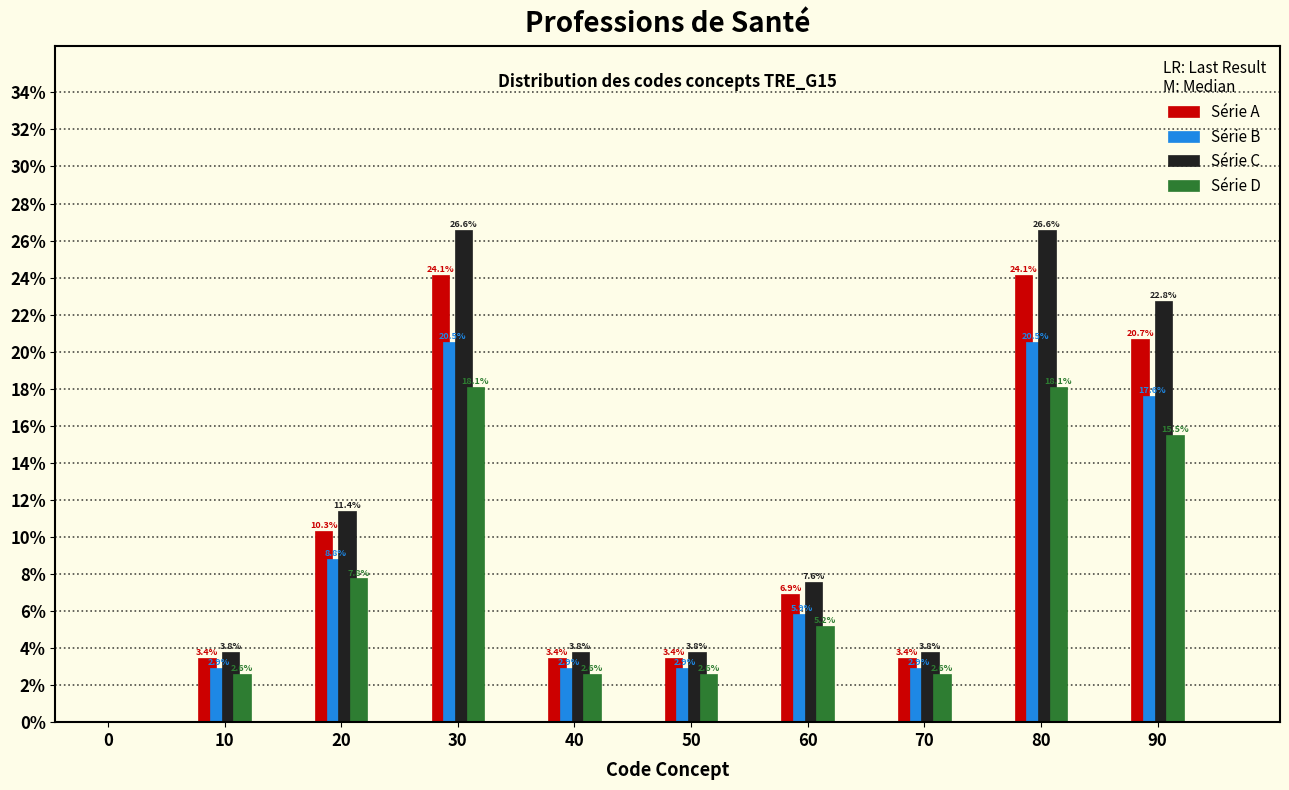

Reading right to left, list all the values displayed in this chart.

Série A: 90=20.7	80=24.1	70=3.4	60=6.9	50=3.4	40=3.4	30=24.1	20=10.3	10=3.4	0=0.0
Série B: 90=17.6	80=20.5	70=2.9	60=5.9	50=2.9	40=2.9	30=20.5	20=8.8	10=2.9	0=0.0
Série C: 90=22.8	80=26.6	70=3.8	60=7.6	50=3.8	40=3.8	30=26.6	20=11.4	10=3.8	0=0.0
Série D: 90=15.5	80=18.1	70=2.6	60=5.2	50=2.6	40=2.6	30=18.1	20=7.8	10=2.6	0=0.0